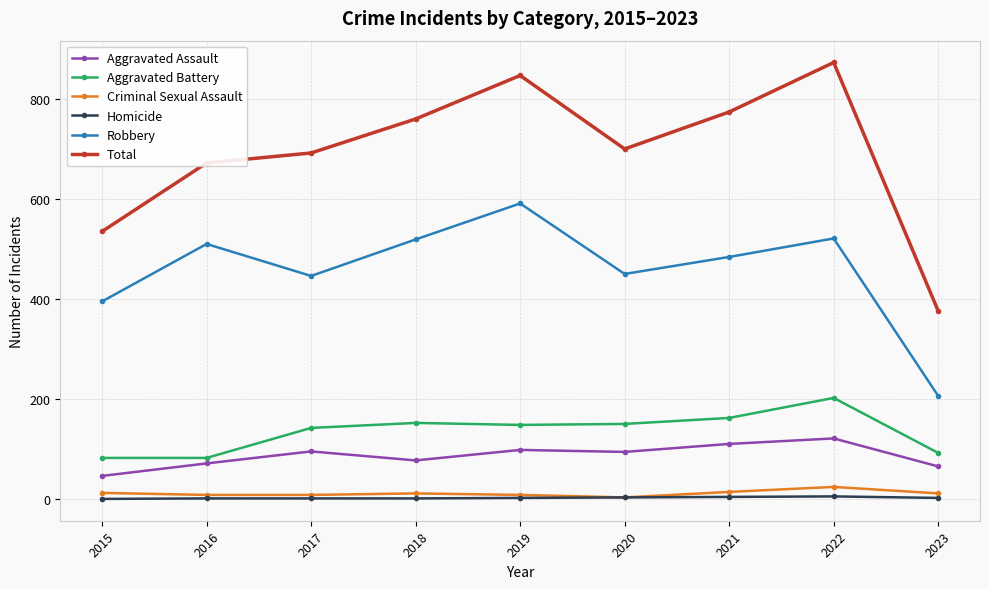

What is the value of the Homicide point at the 4th from the left?

1